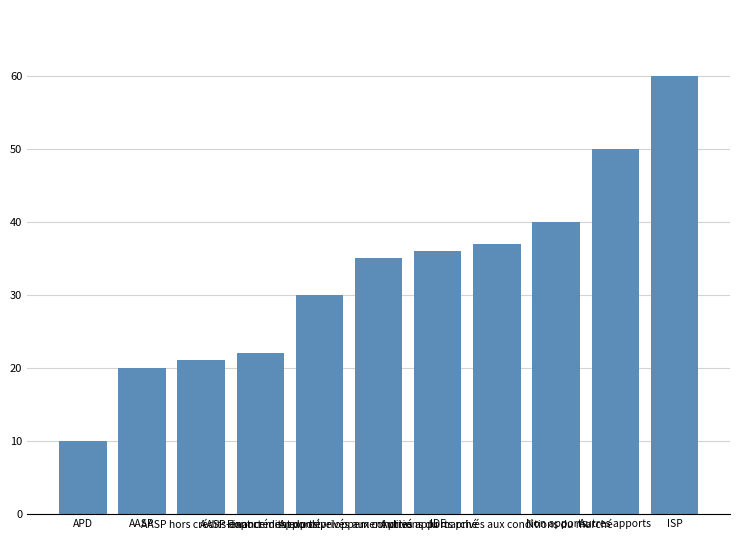

Which has a higher value, Apports privés aux conditions du marché or AASP dont crédits export?

Apports privés aux conditions du marché